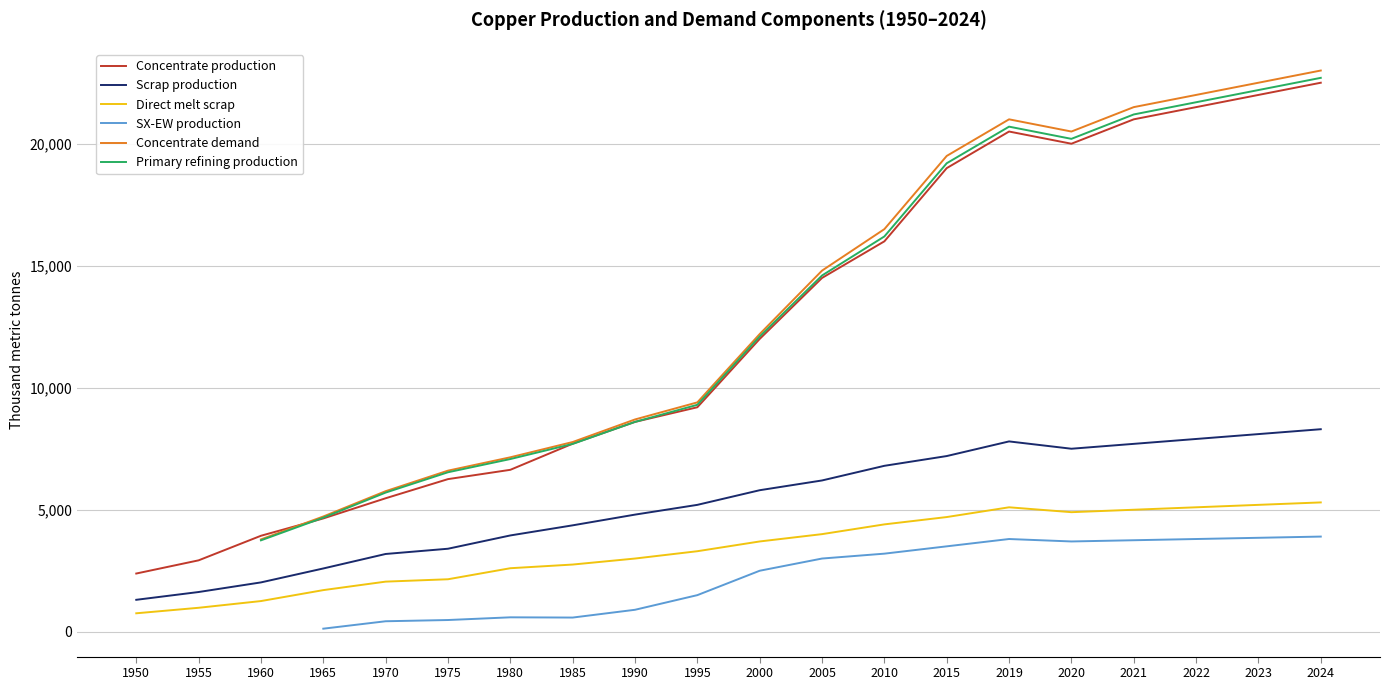

What is the value of the Scrap production point at the 5th from the left?

3186.9